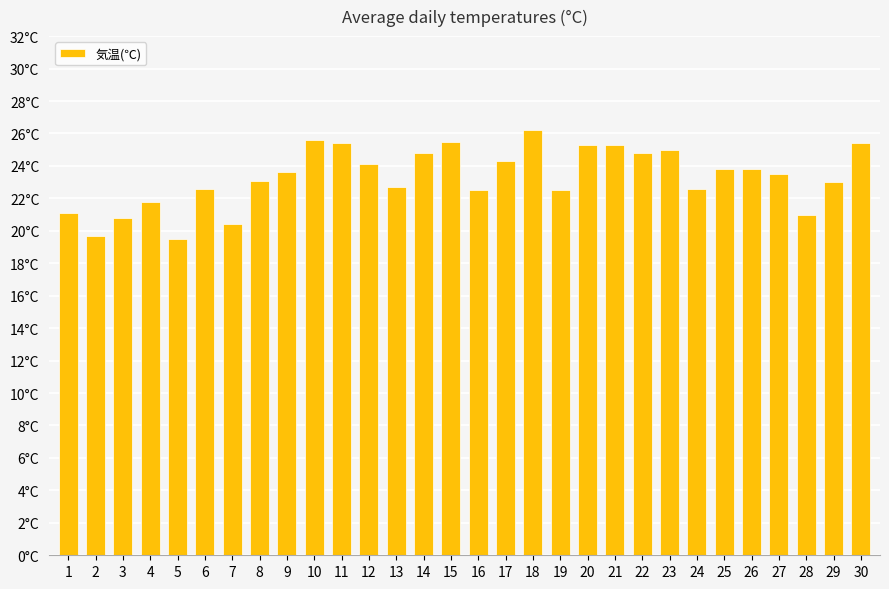

Reading left to right, list all the values displayed in this chart.

1=21.1	2=19.7	3=20.8	4=21.8	5=19.5	6=22.6	7=20.4	8=23.1	9=23.6	10=25.6	11=25.4	12=24.1	13=22.7	14=24.8	15=25.5	16=22.5	17=24.3	18=26.2	19=22.5	20=25.3	21=25.3	22=24.8	23=25.0	24=22.6	25=23.8	26=23.8	27=23.5	28=21.0	29=23.0	30=25.4